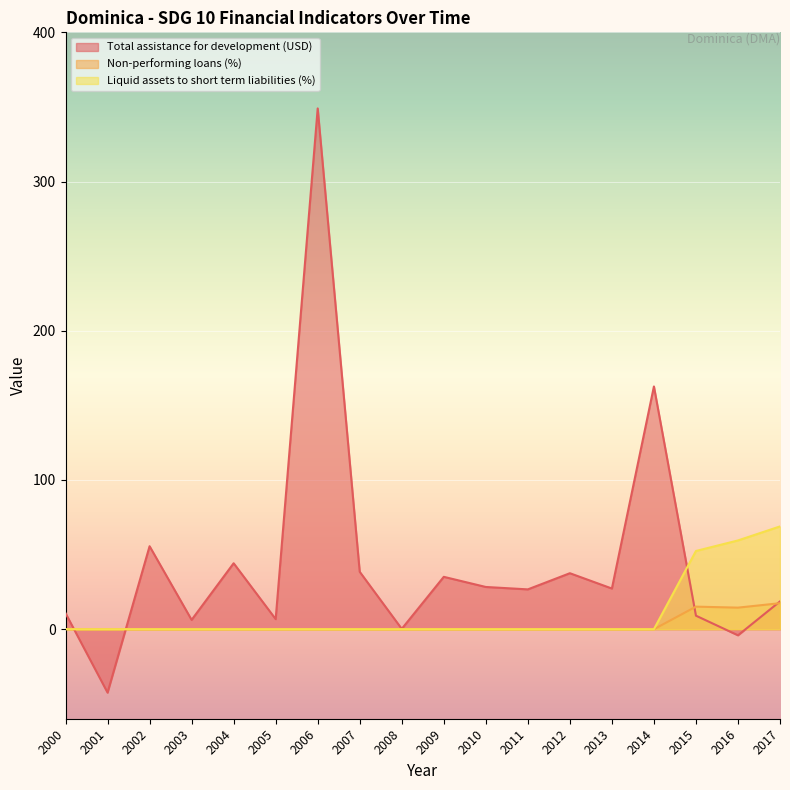

Is the value of Non-performing loans (%) at 2005 greater than the value of Liquid assets to short term liabilities (%) at 2009?

No